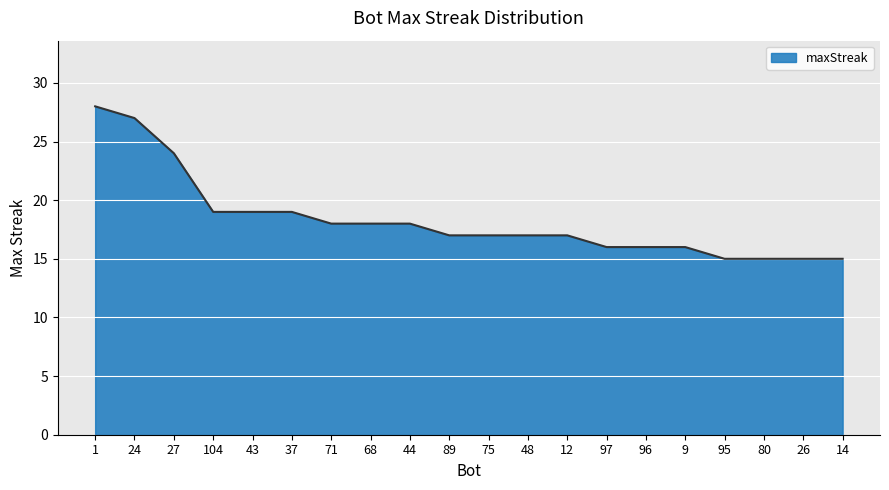

What is the change in value from 43 to 14?

-4